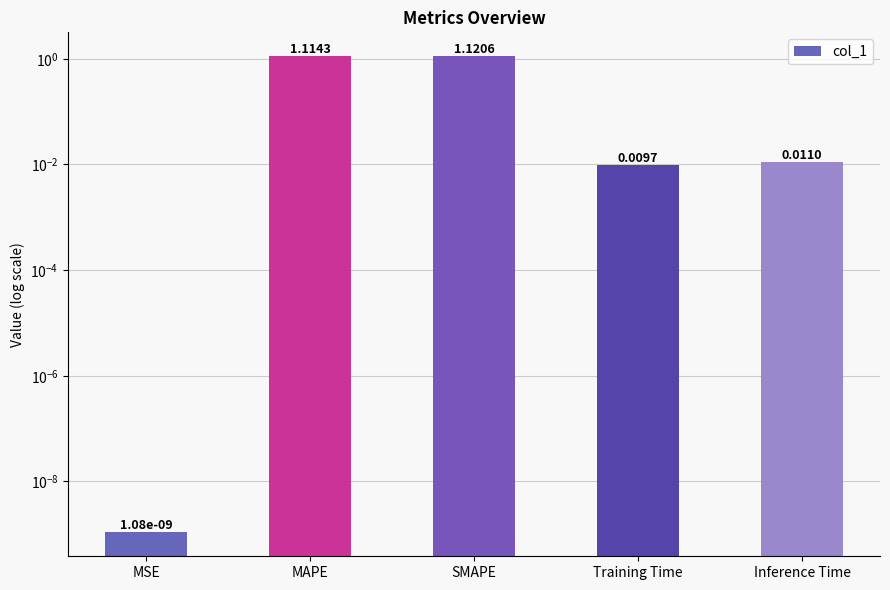

Reading right to left, extract all data points from this chart.

Inference Time=0.0	Training Time=0.0	SMAPE=1.1	MAPE=1.1	MSE=0.0